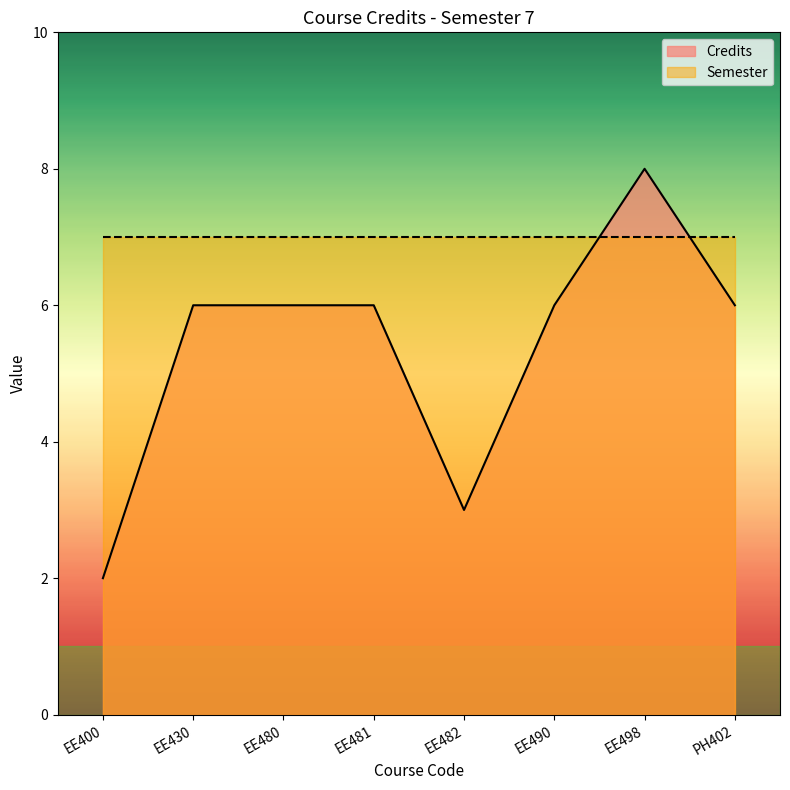

Where is the data nearest to the value 5?

EE430